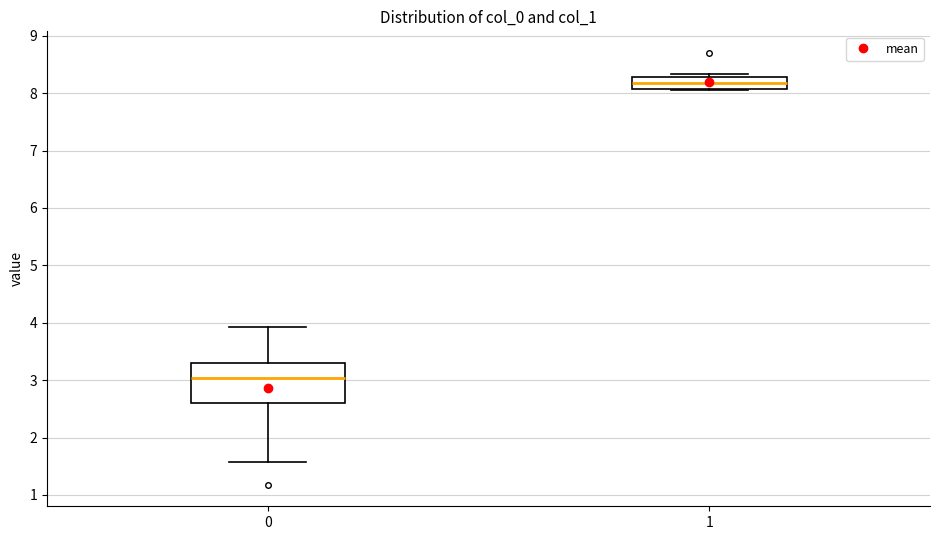

Which box has the lowest median line?

0